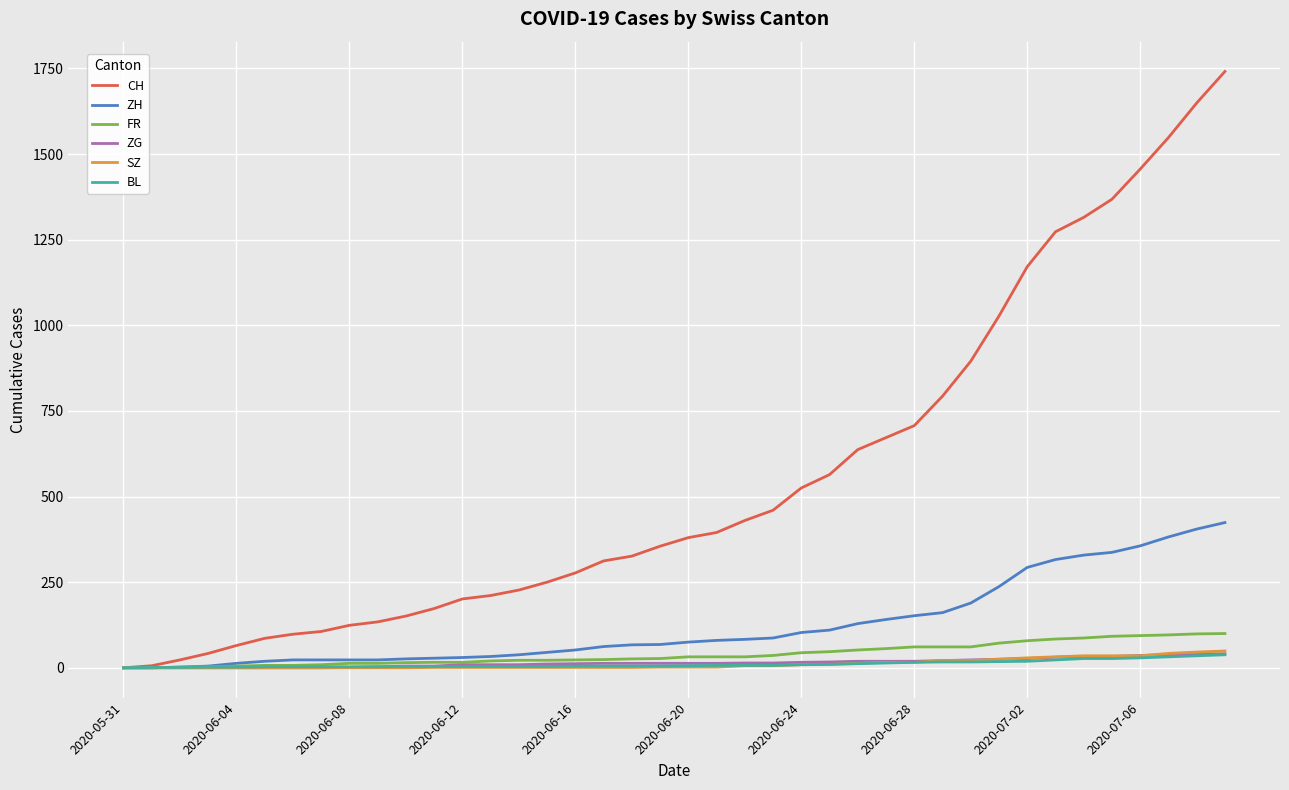

Which series has the widest spread of values?

CH